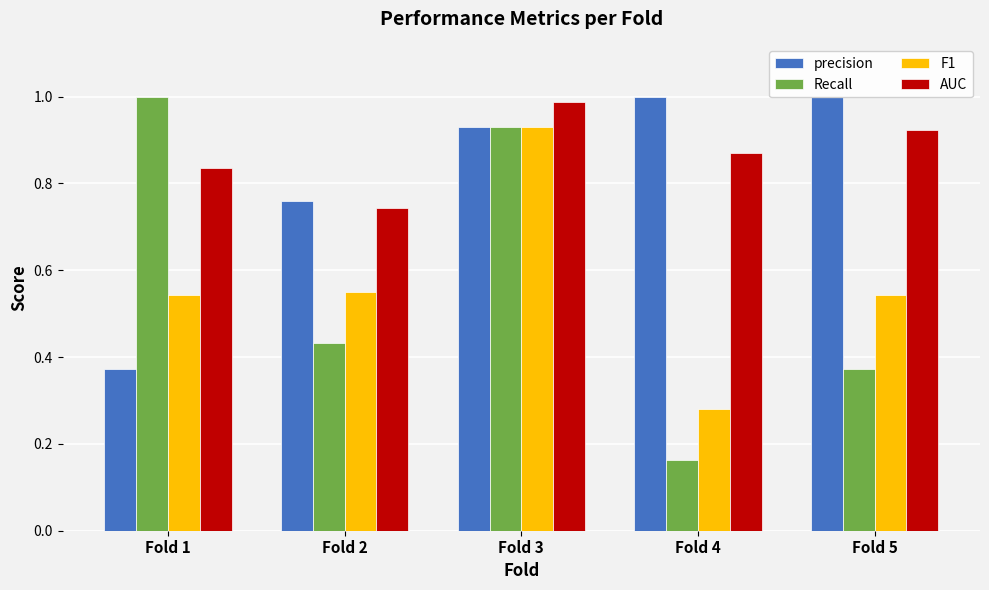

Read the precision value at Fold 2.

0.8